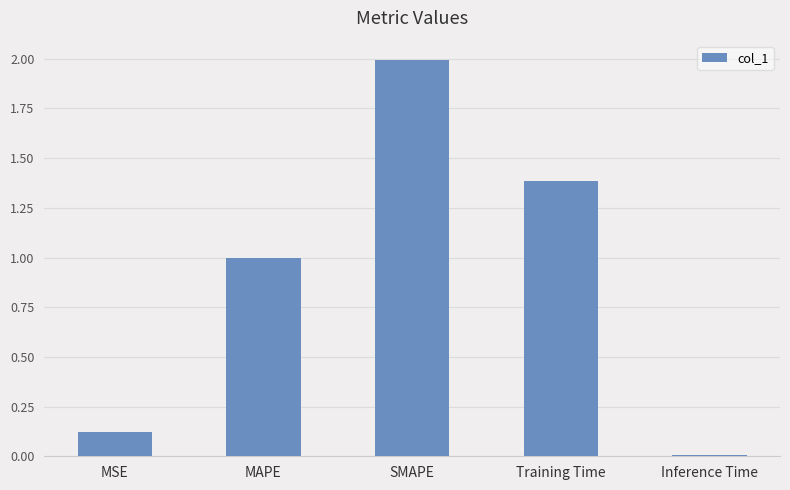

What is the difference between the maximum and second lowest values?

1.9